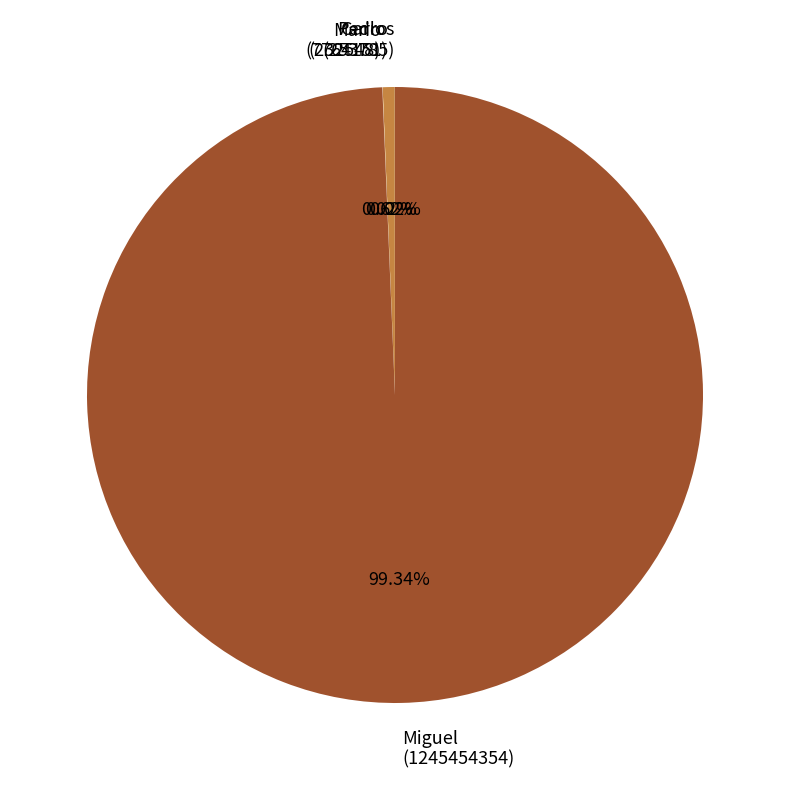

Does any single category account for the majority?

Yes